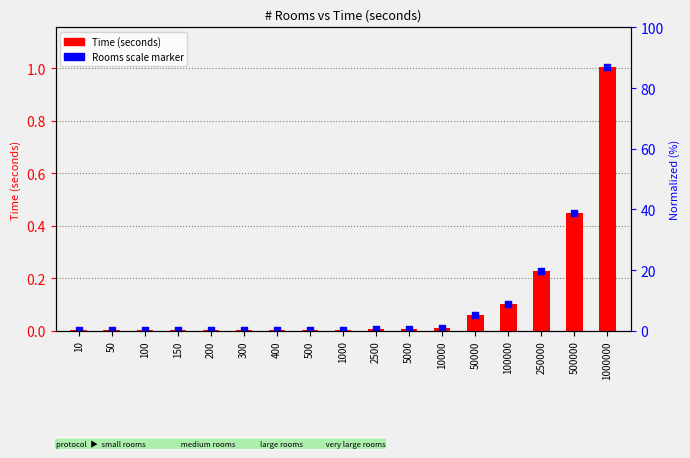

What are all the series names shown in the legend?

Time (seconds), Rooms scale marker